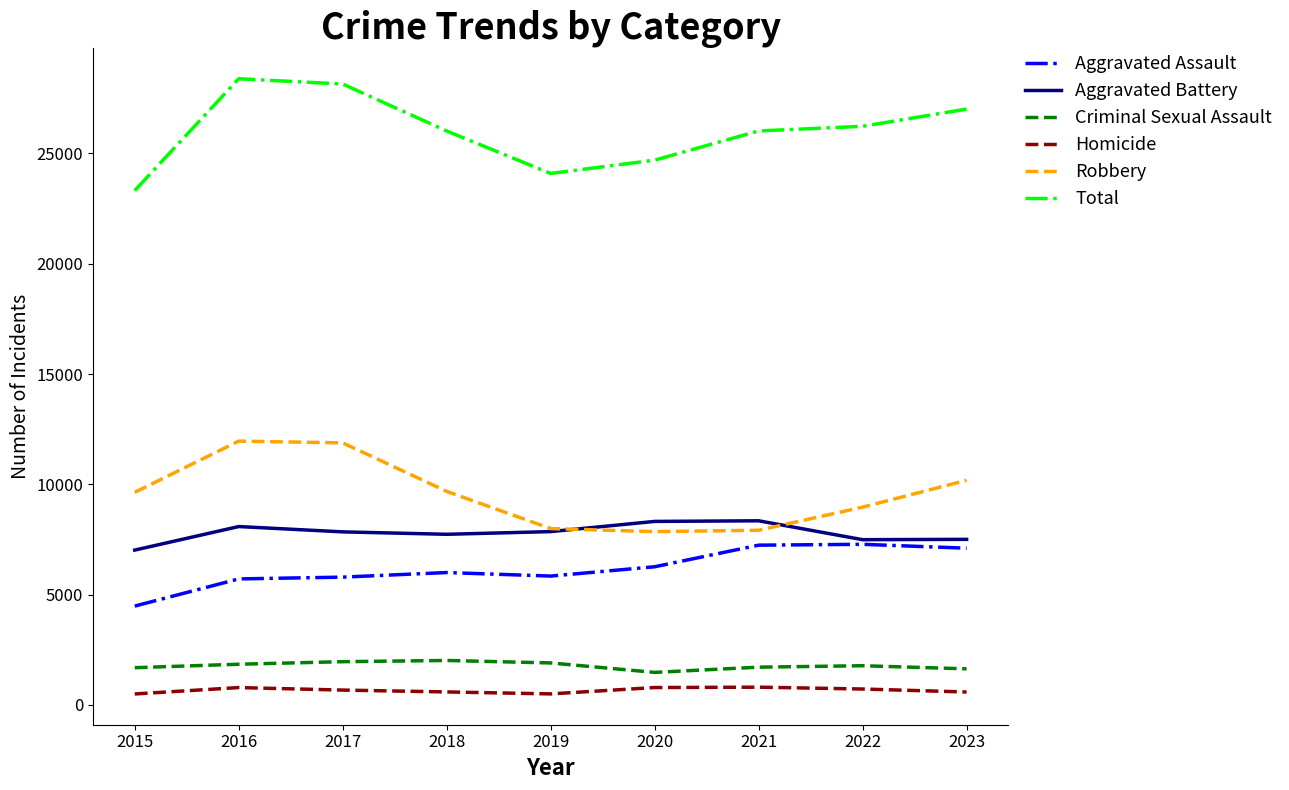

At how many categories does at least one series exceed 8836?

9